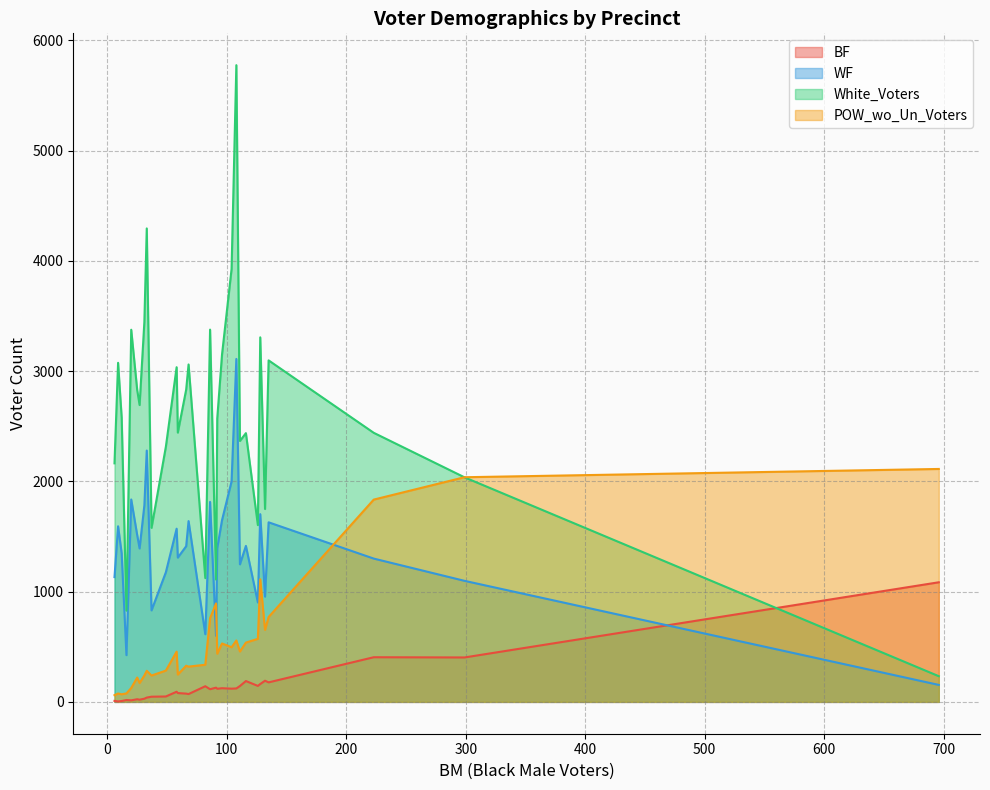

Does the chart have visible grid lines?

Yes